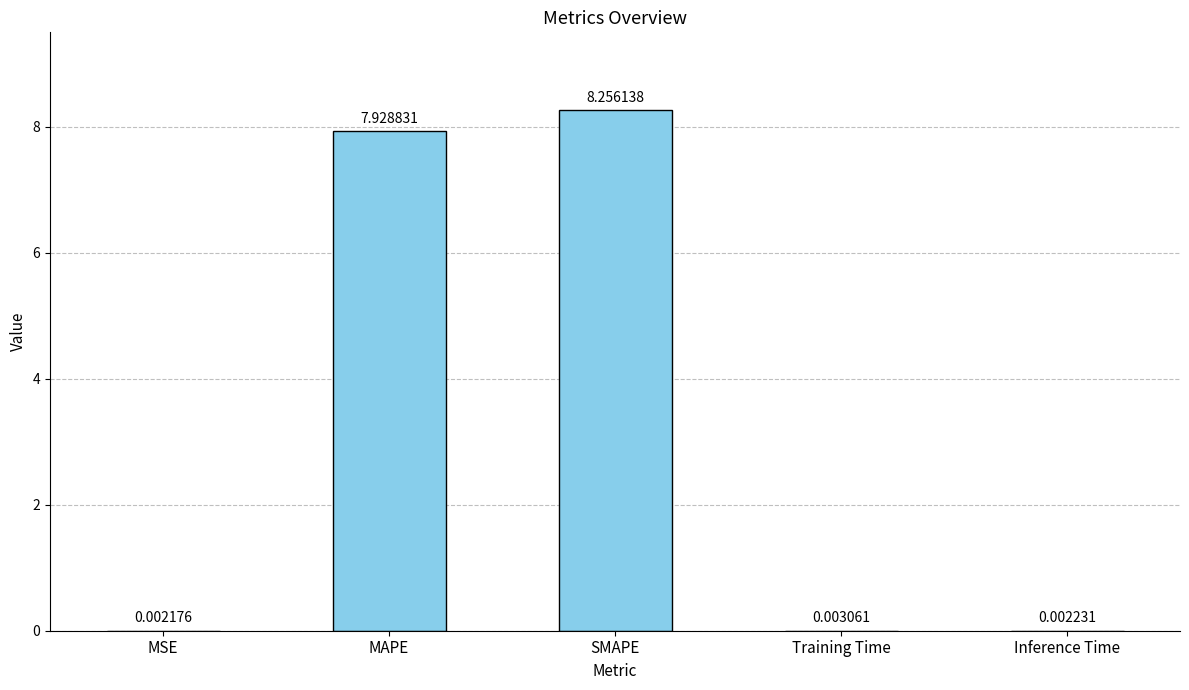

How many categories are shown in the chart?

5